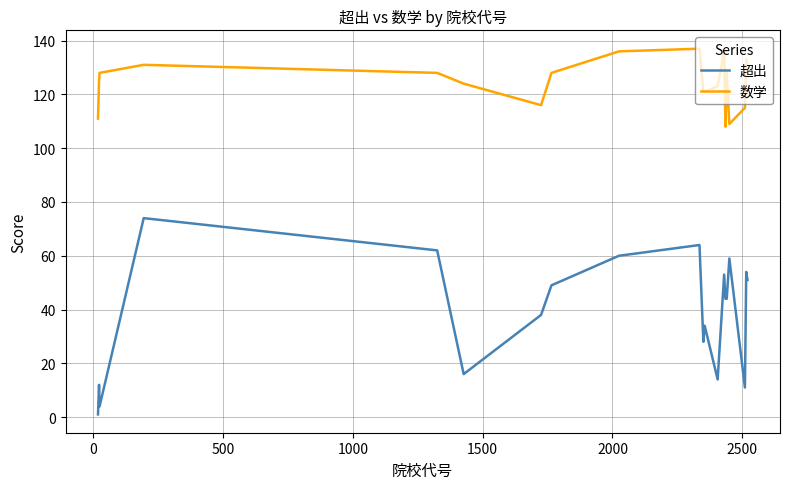

True or false: 数学 and 超出 intersect in this chart.

False